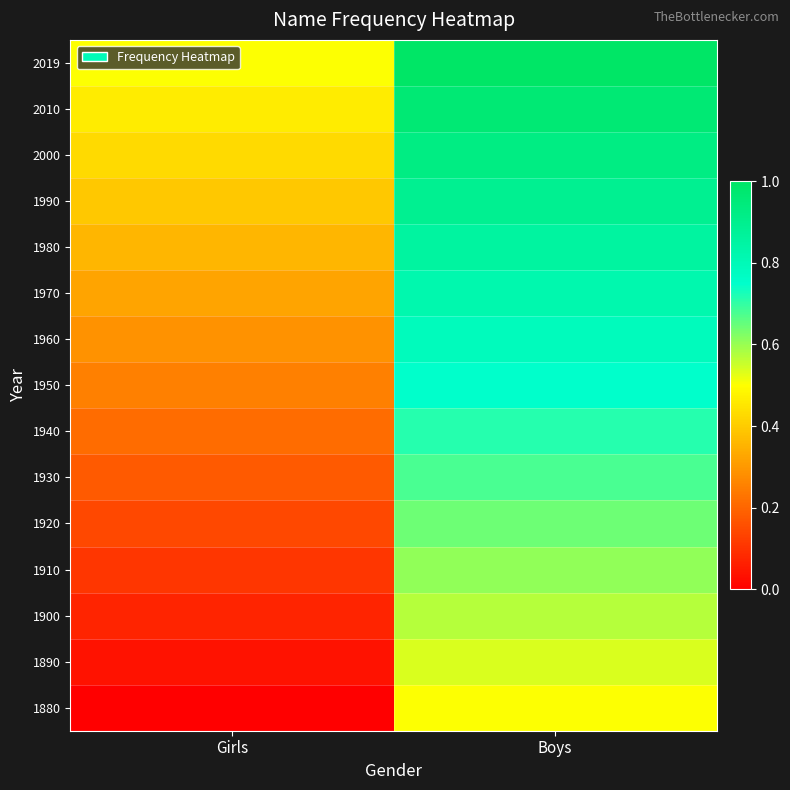

At which category is the sum across all series the highest?

Boys